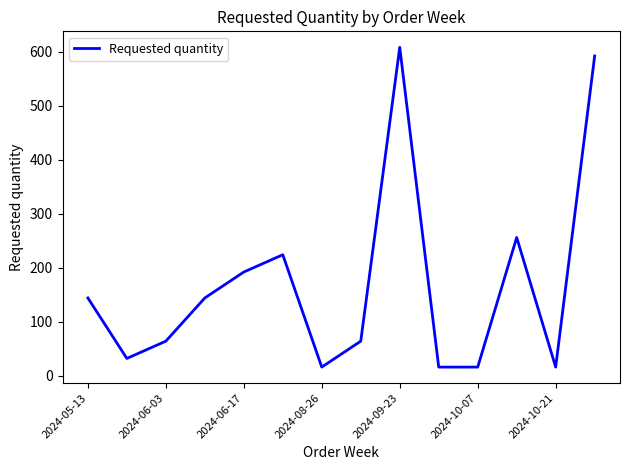

What is the difference between the maximum and minimum values?

592